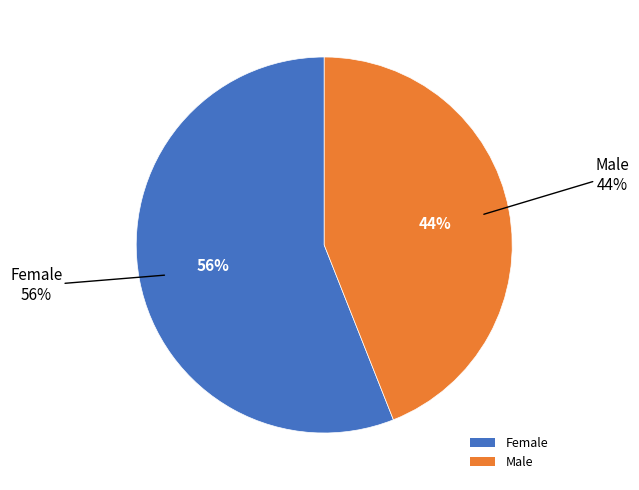

Count the number of slices in the pie.

2